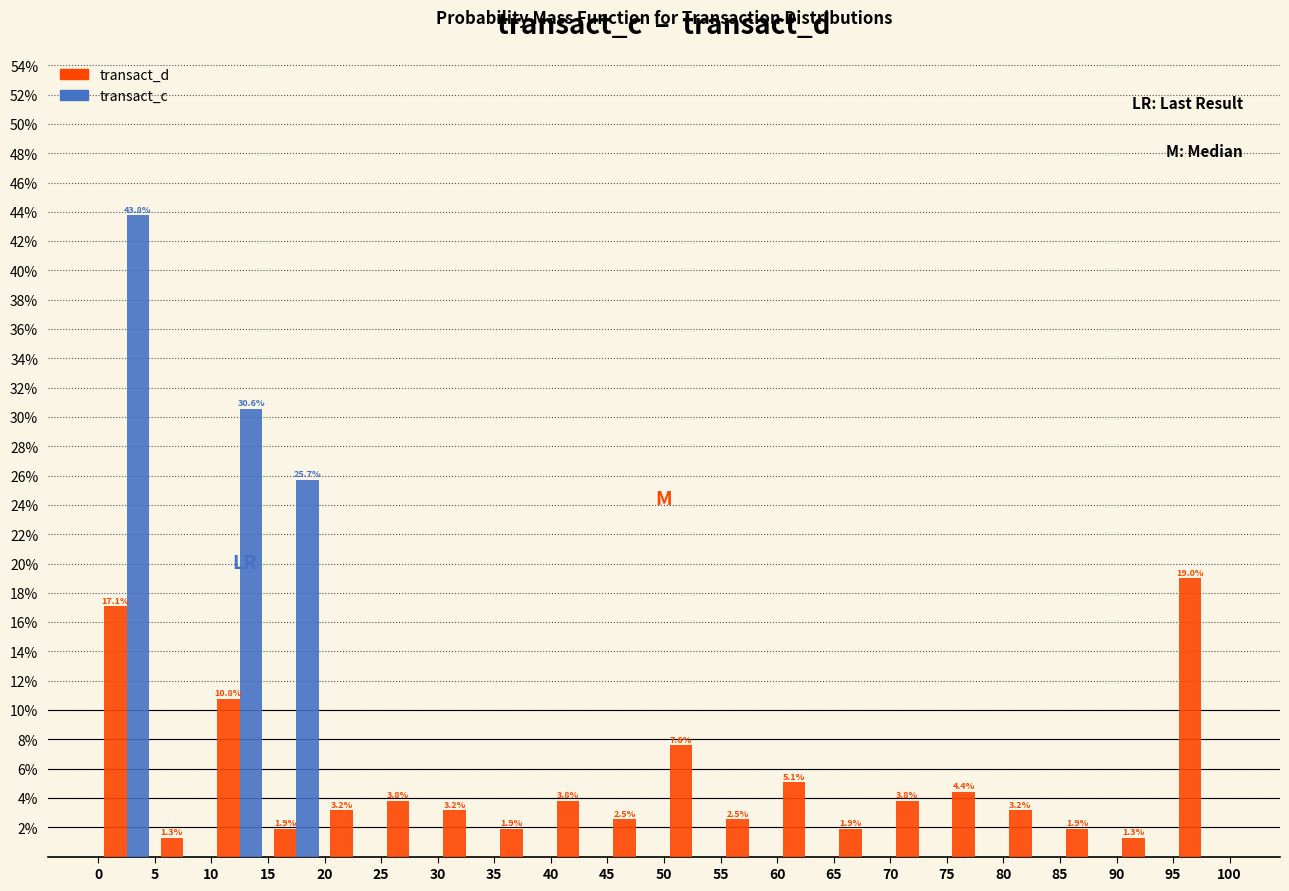

In the transact_c series, which range on the x-axis has the tallest bar?

0 to 5